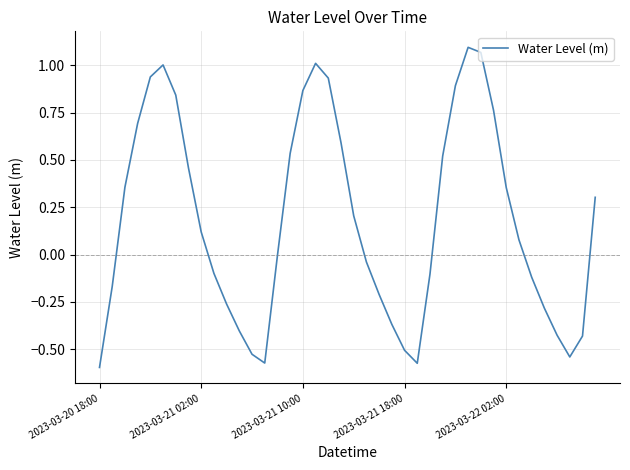

What is the difference between the maximum and minimum values?

1.7